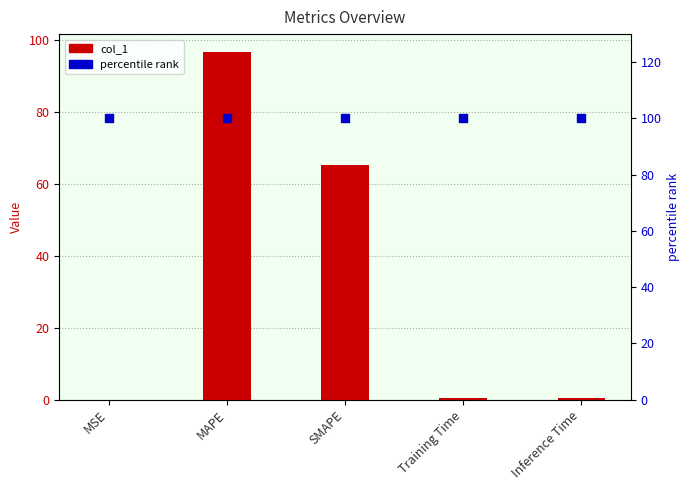

Which series has the largest total across all categories?

percentile rank